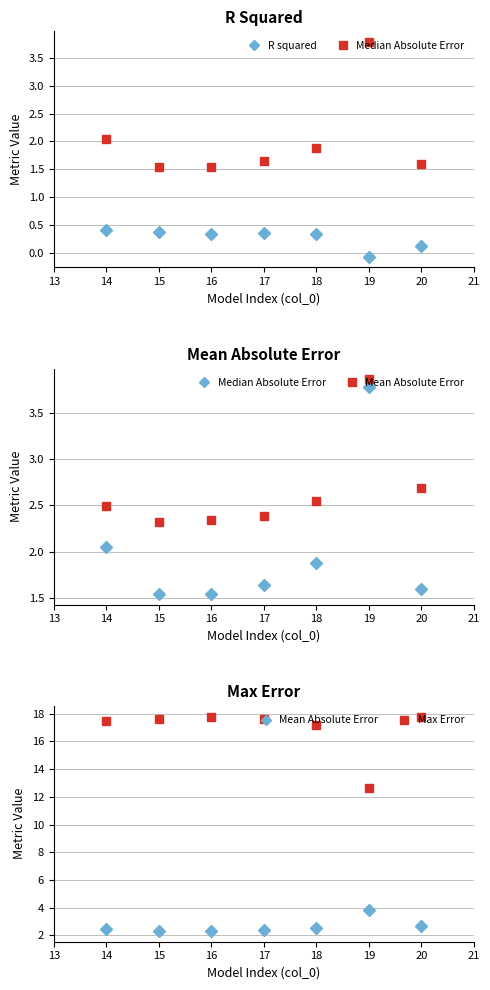

What is the difference between the maximum and minimum values in the R squared series?

0.5